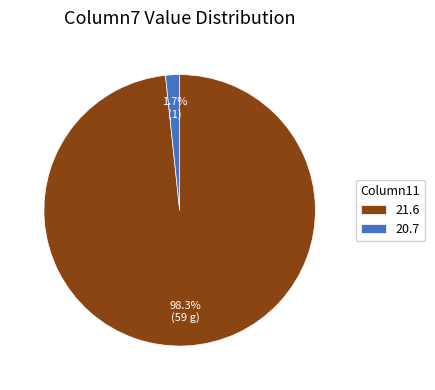

Which slice represents more than half of the pie?

21.6